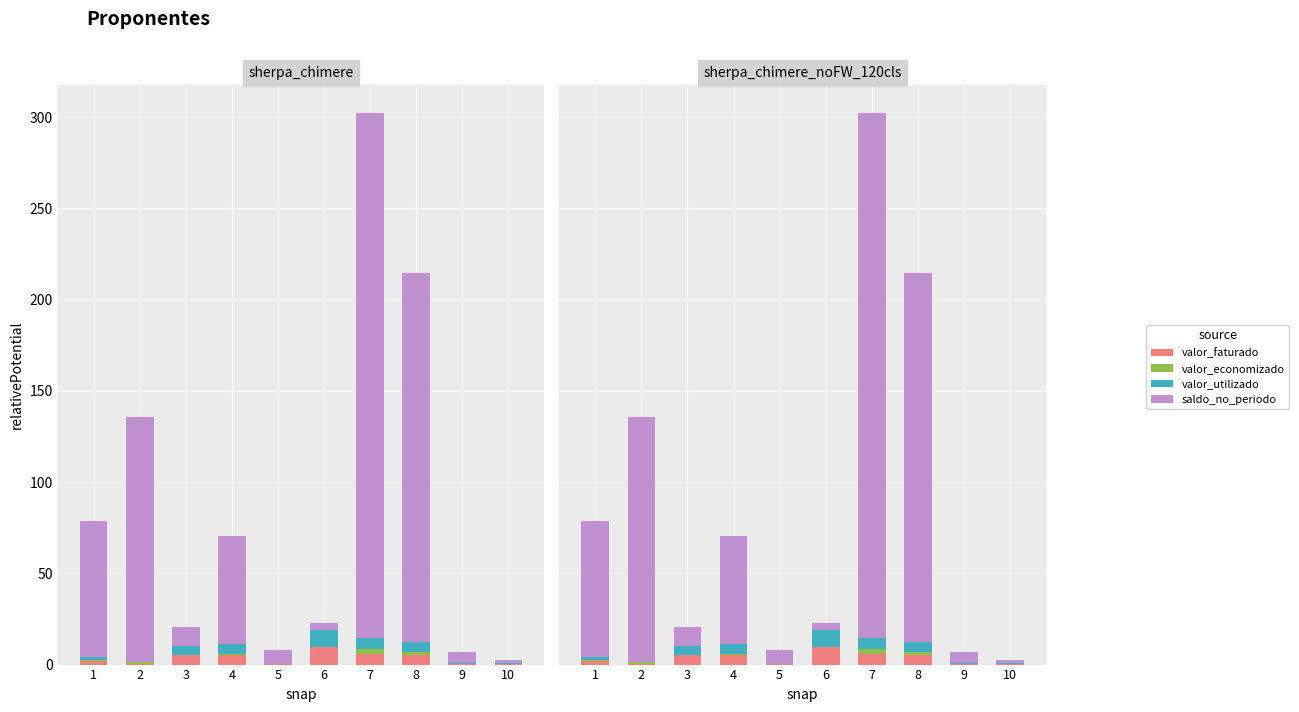

Reading left to right, what are all the values shown in this chart?

valor_faturado: 1.7	0.1	5.0	5.2	0.1	9.5	5.7	5.1	0.5	0.5
valor_economizado: 0.8	1.3	0.2	0.6	0.1	0.1	2.9	2.1	0.1	0.0
valor_utilizado: 1.7	0.1	5.0	5.2	0.1	9.4	5.7	5.1	0.5	0.5
saldo_no_periodo: 74.6	134.0	10.6	59.5	7.5	3.8	288.0	202.4	5.8	1.6